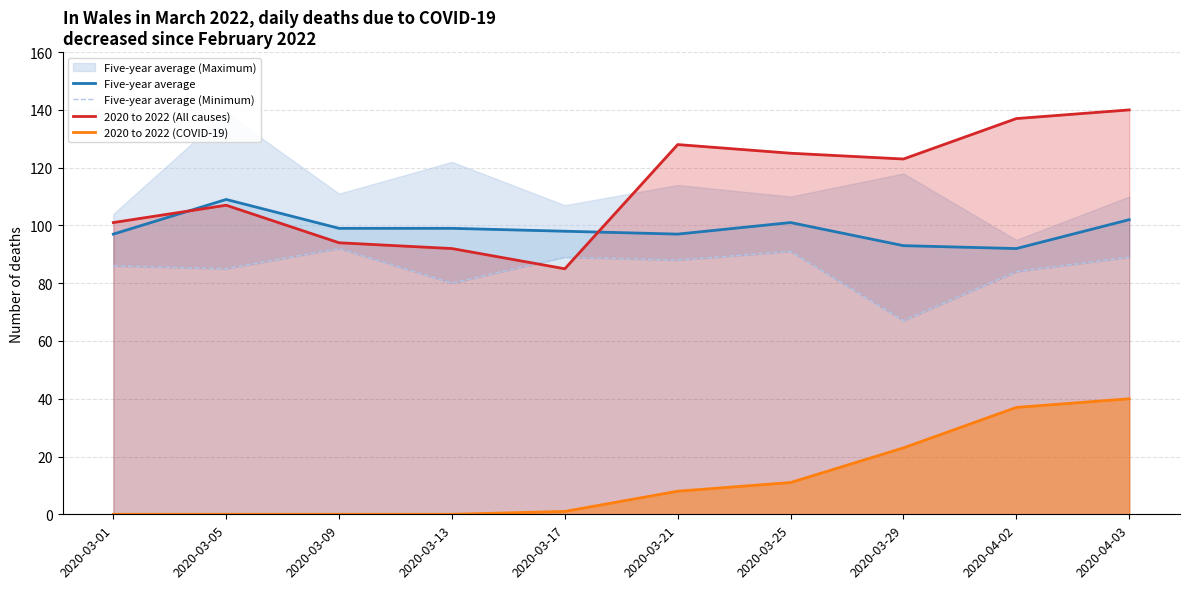

Where is the first local minimum for Five-year average (Minimum)?

2020-03-05